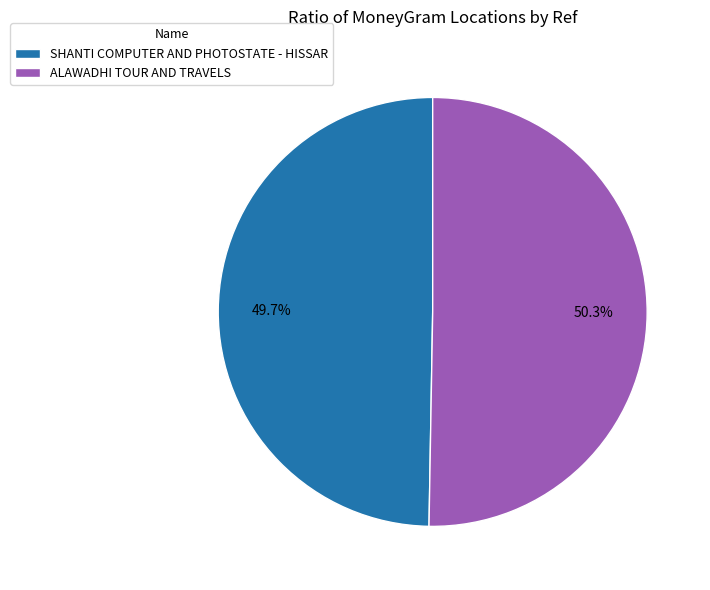

To the nearest percent, what is the difference between the ALAWADHI TOUR AND TRAVELS and SHANTI COMPUTER AND PHOTOSTATE - HISSAR slice percentages?

1%